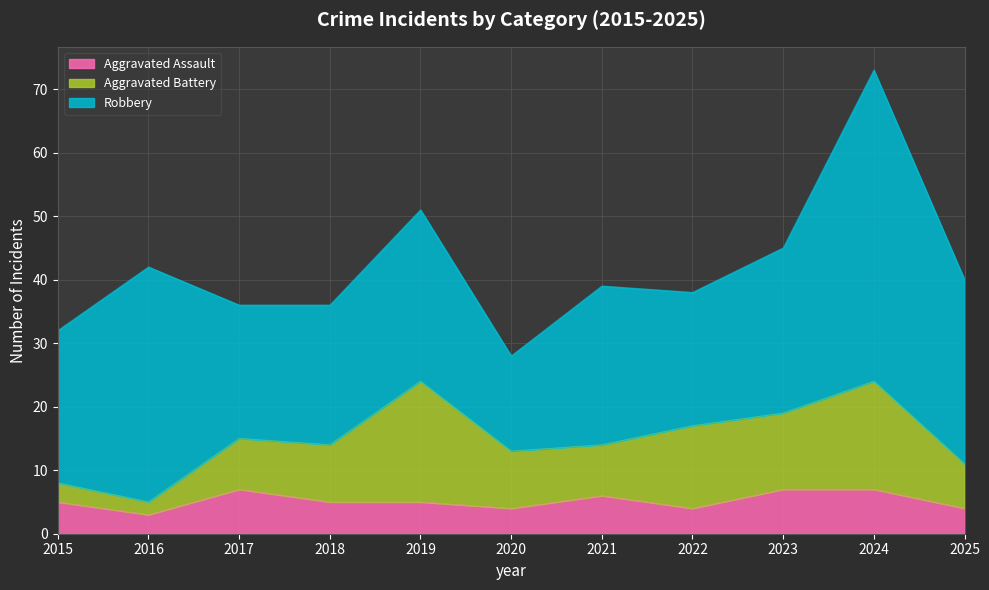

Which label corresponds to the smallest value in the chart?

2016